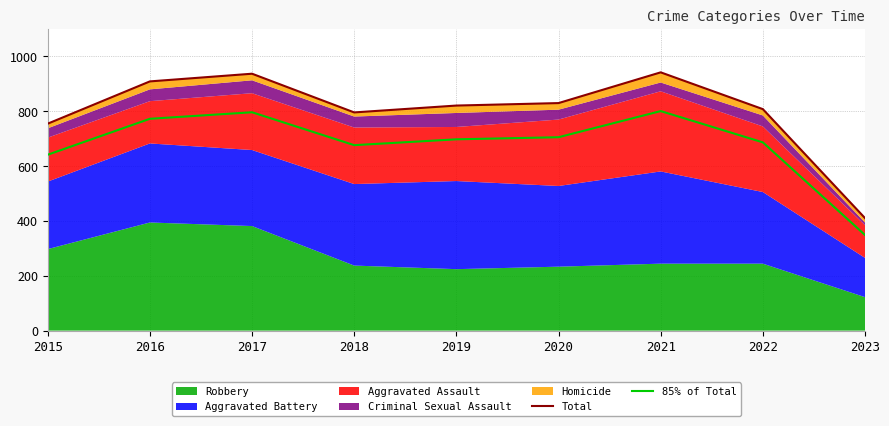

The value of 85% of Total at 2020 is 310.6. True or false?

False